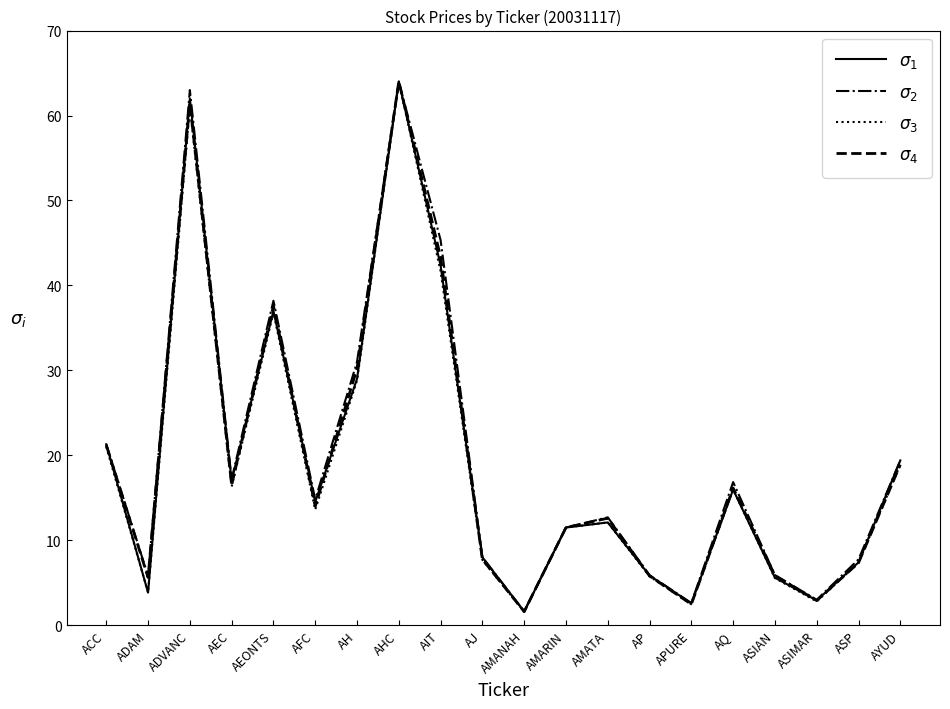

What position from the left is AEC?

4